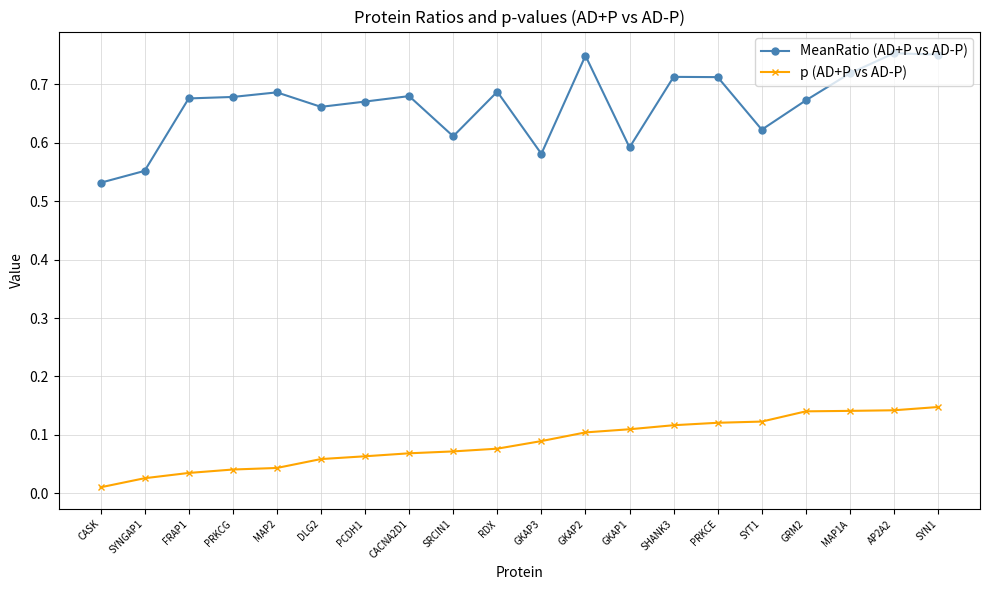

What is the label of the 17th point from the left?

GRM2